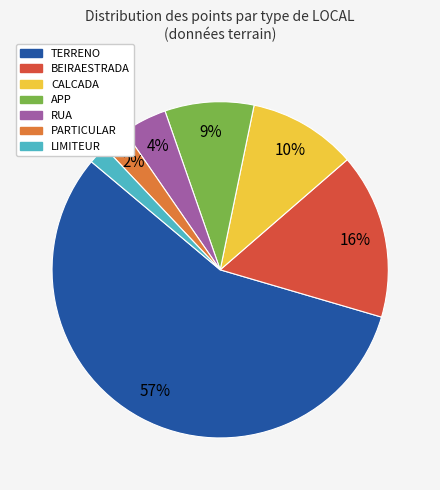

To the nearest percent, what is the difference between the largest and smallest slice percentages?

55%